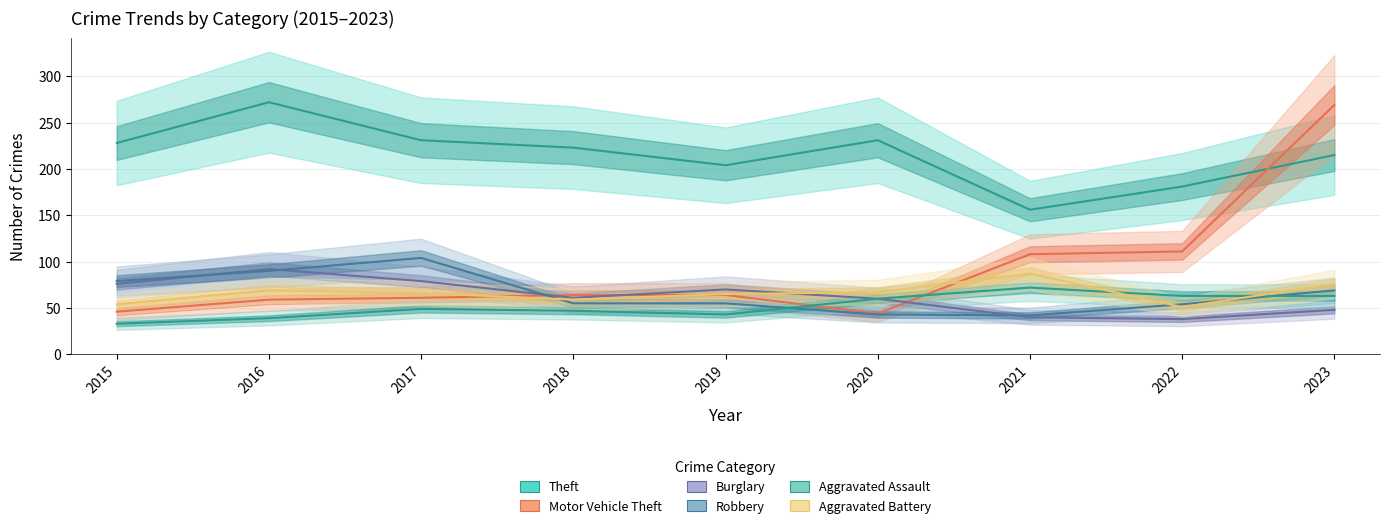

At which category is the sum across all series the highest?

2023